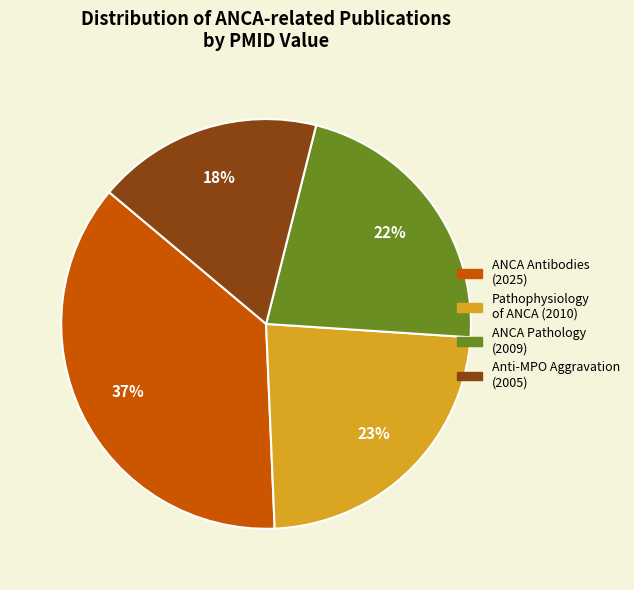

To the nearest percent, what portion does ANCA Antibodies (2025) represent?

37%